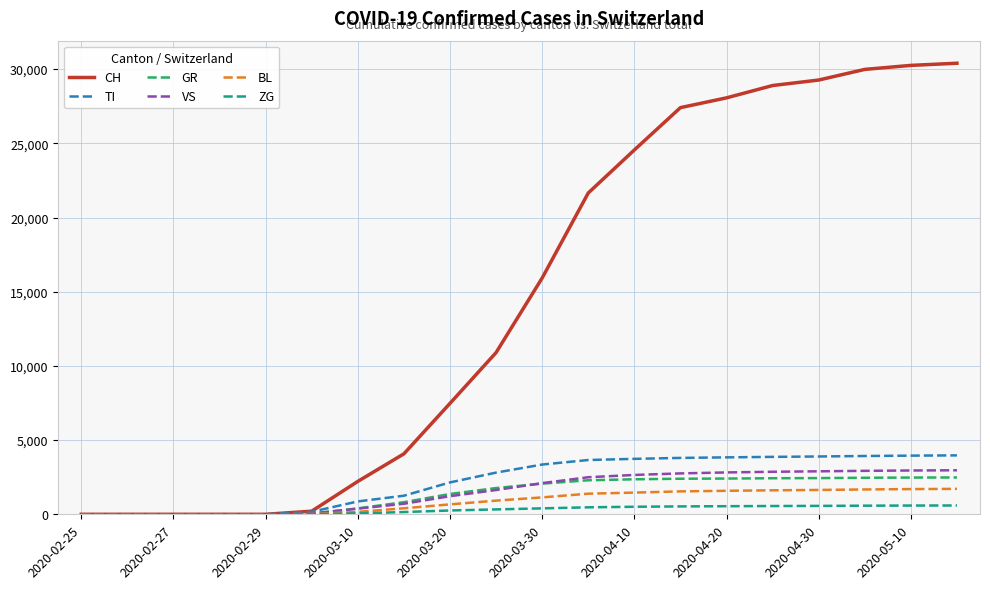

What is the difference between the maximum and second lowest values in the GR series?

2482